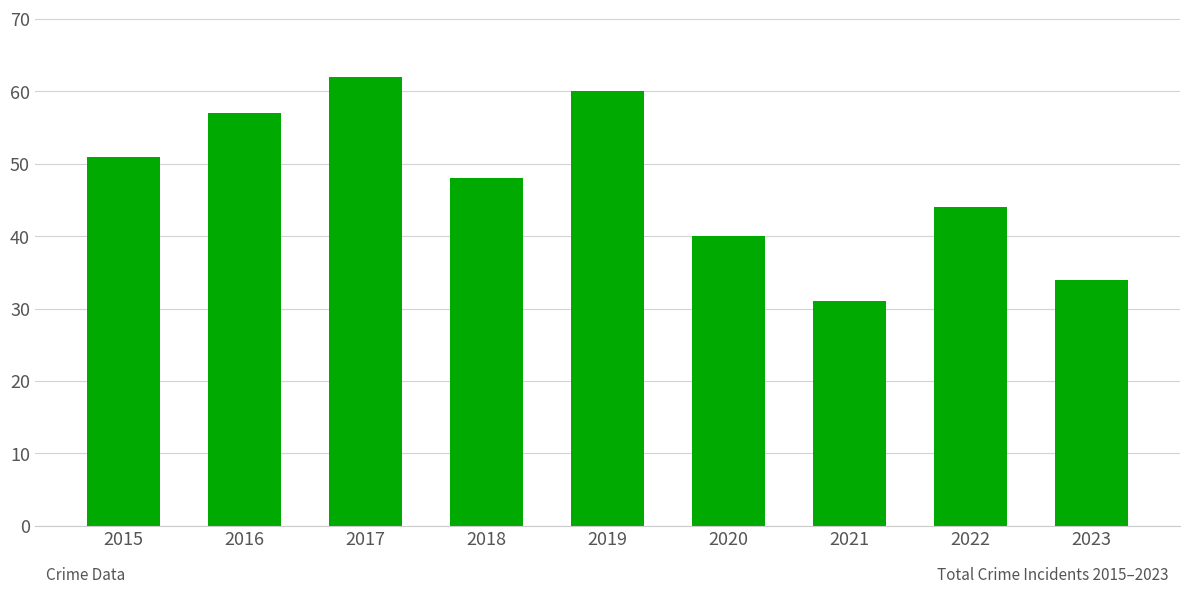

Rank the categories by value from lowest to highest.

2021, 2023, 2020, 2022, 2018, 2015, 2016, 2019, 2017